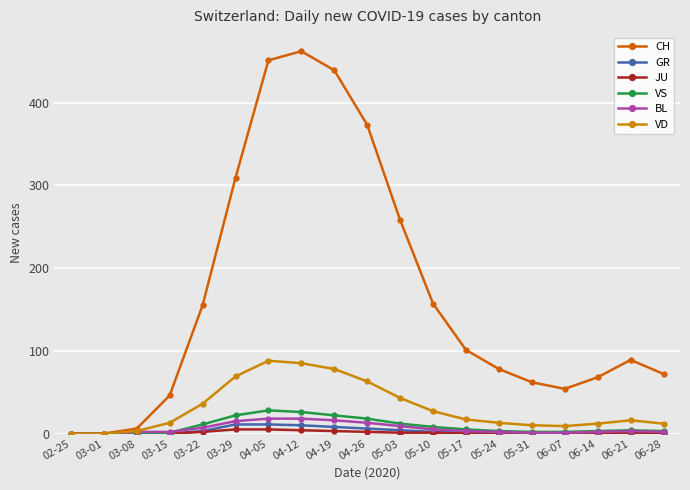

Which series has the widest spread of values?

CH